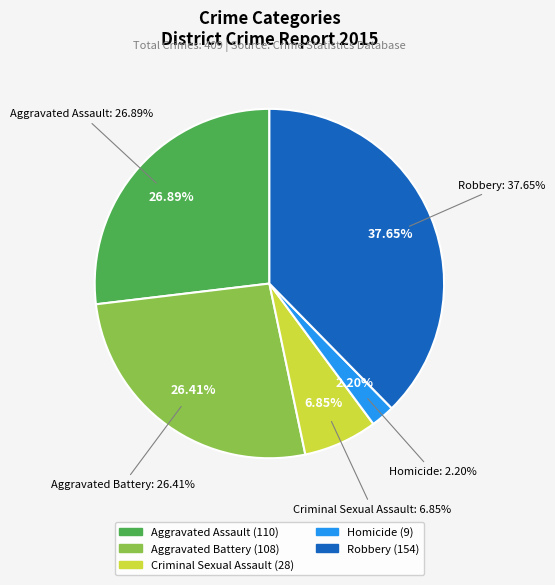

What is the change in value from Homicide to Robbery?

+145